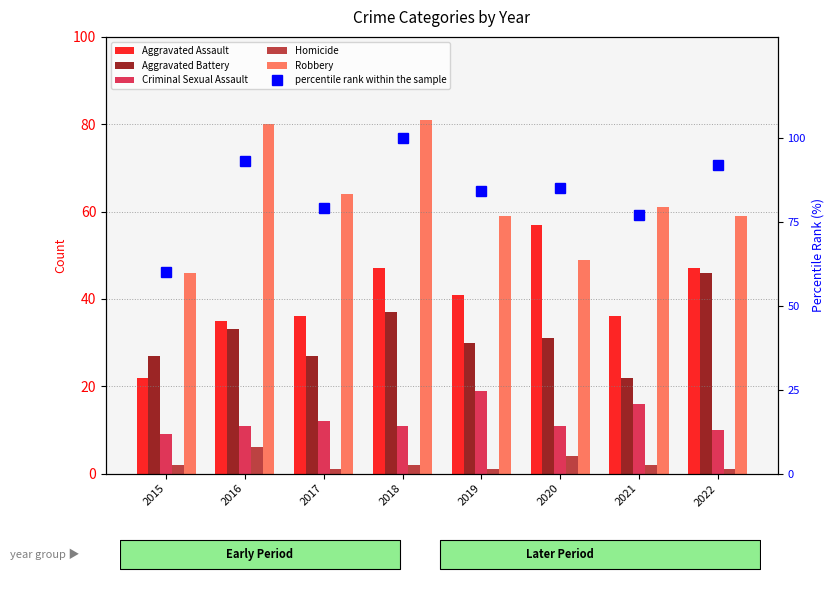

What is the total value across all series at 2016?

258